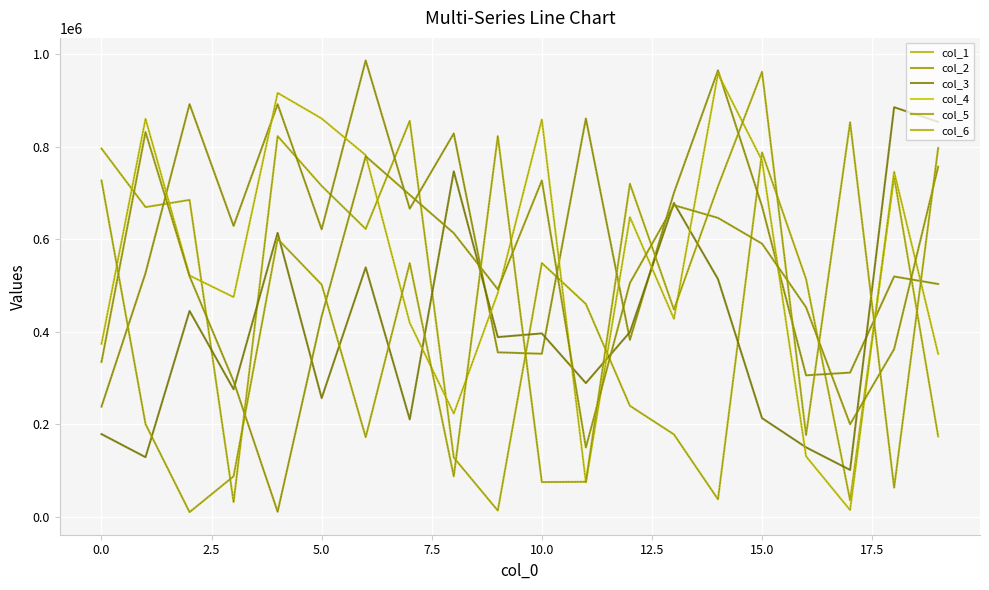

What is the average value of the col_6 series?

432336